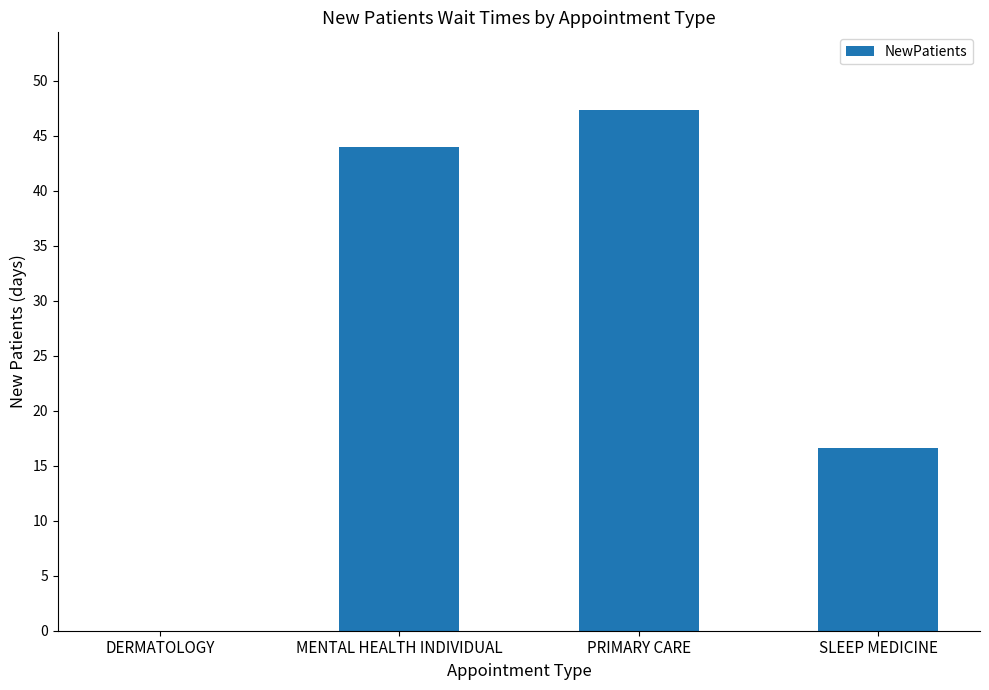

What is the difference between the values at PRIMARY CARE and MENTAL HEALTH INDIVIDUAL?

3.3